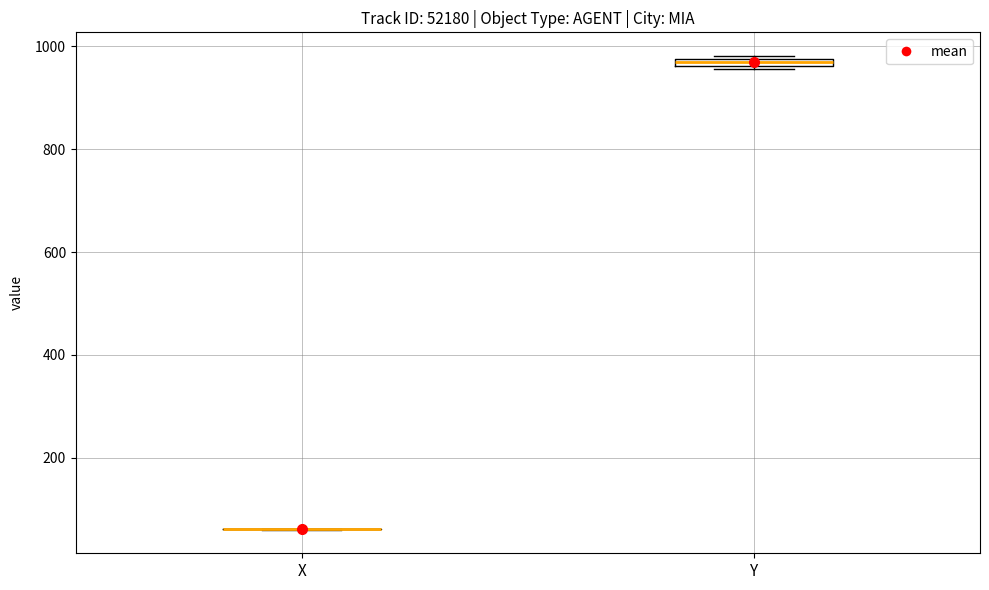

Where is the upper edge of the box for Y on the y-axis? The values are not printed on the chart, so give them approximately, as read against the axis.

980